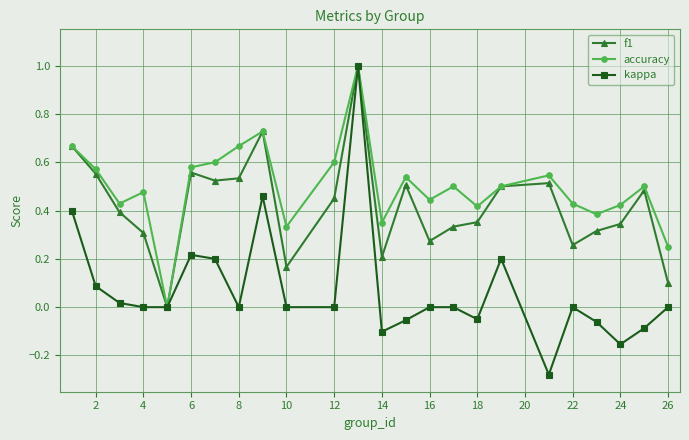

Which series has the widest spread of values?

kappa